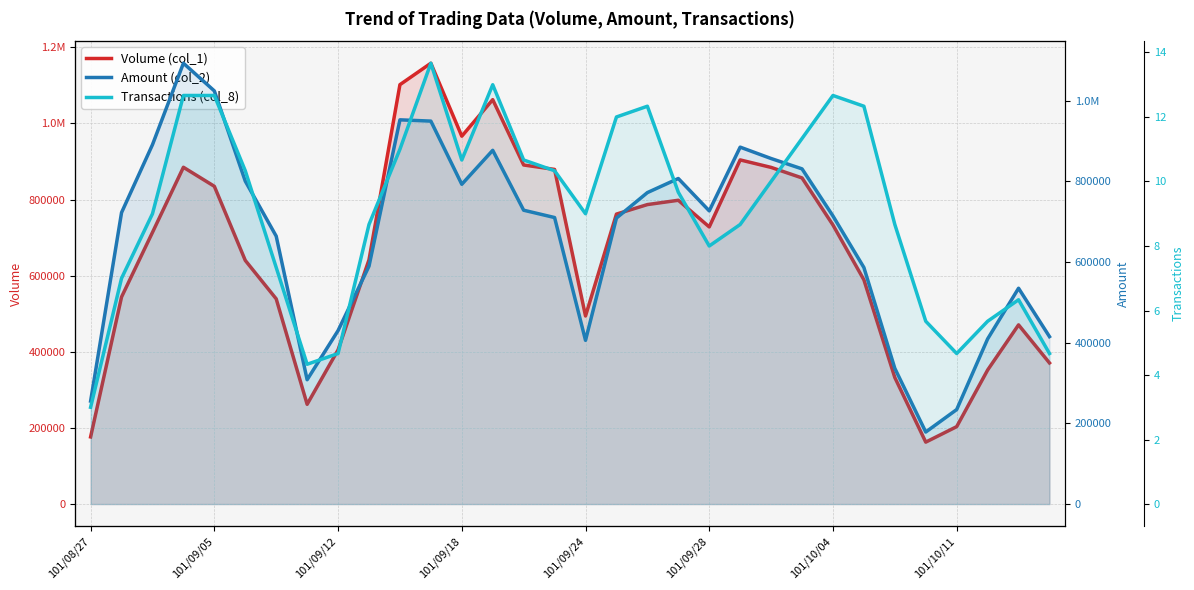

Between 20 and 29, which series saw the biggest shift?

Volume (col_1)